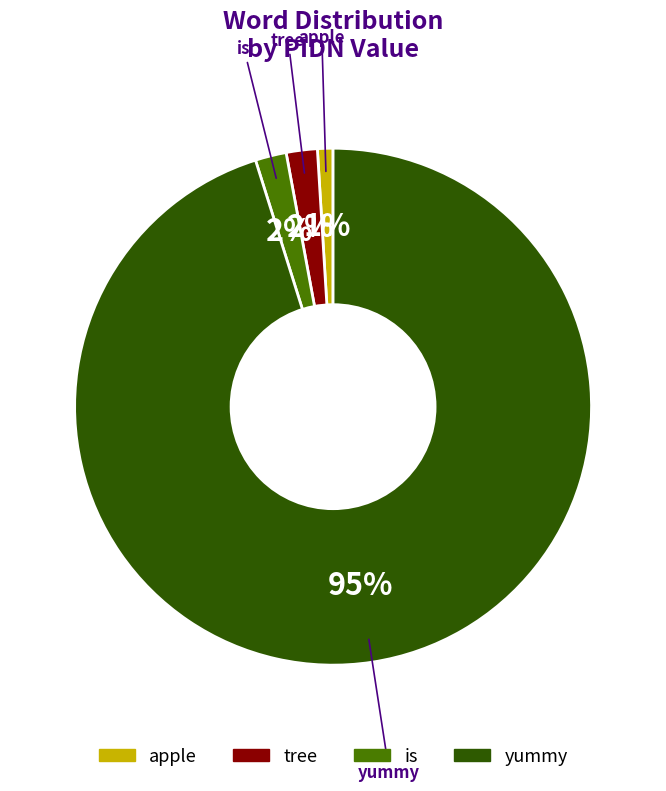

Is the sum of apple and yummy greater than half?

Yes